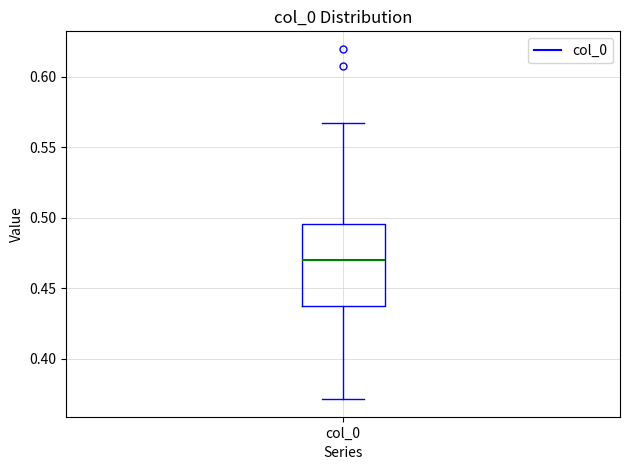

Transcribe this box plot: give where the median line is, the range the box spans, and where the two whiskers end, as read against the y-axis. The values are not printed on the chart, so give them approximately, as read against the axis.

median 0.470, box 0.435 to 0.495, whiskers 0.370 to 0.565